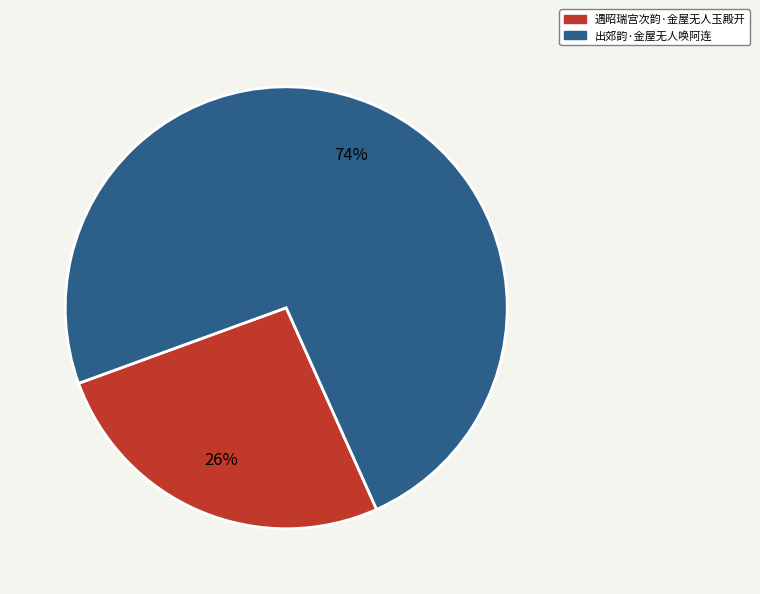

To the nearest percent, what portion does 出郊韵·金屋无人唤阿连 represent?

74%